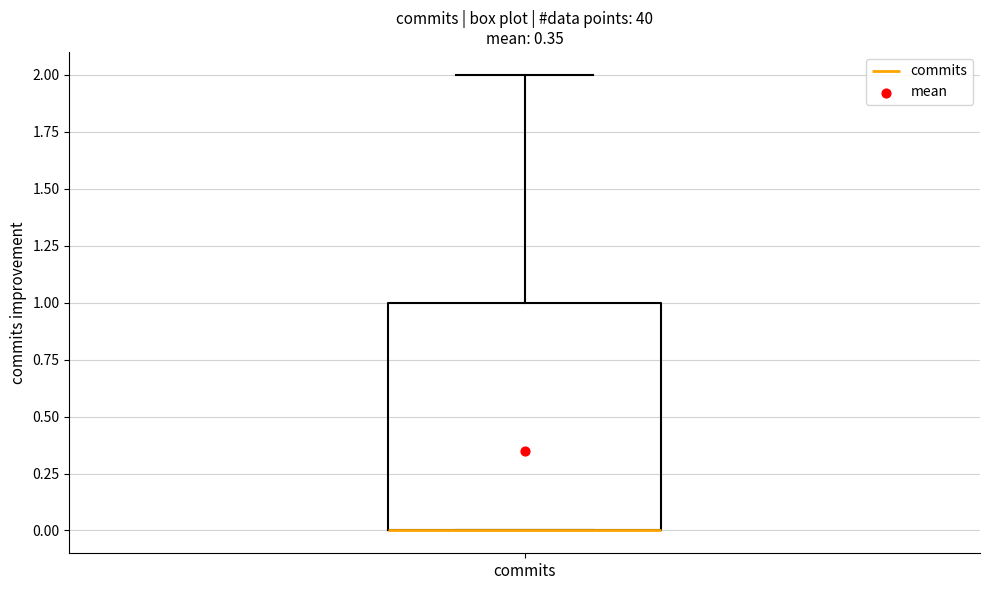

Read this box plot against the y-axis: the position of the median line, the range covered by the box, and the ends of both whiskers. The values are not printed on the chart, so give them approximately, as read against the axis.

median 0 (drawn on the box's lower edge), box 0 to 1, whiskers 0 to 2